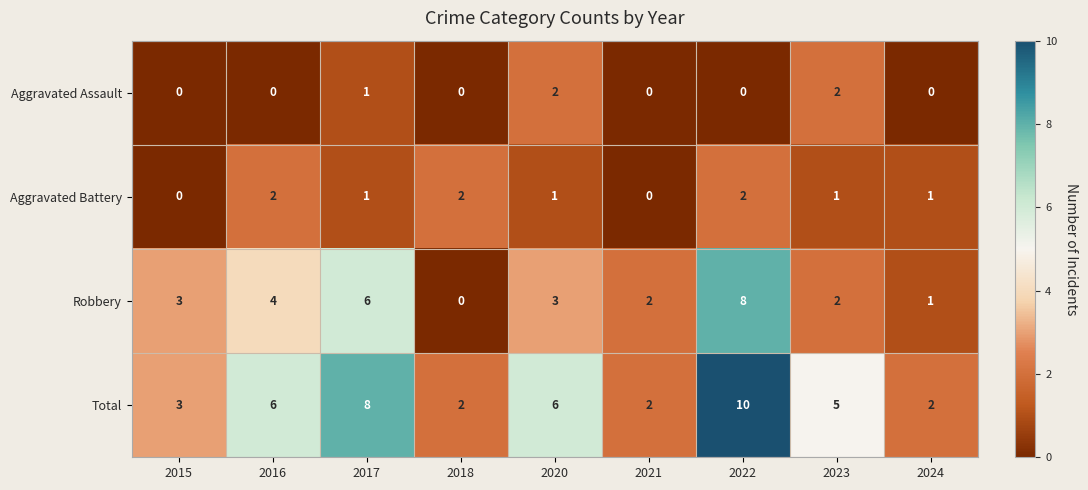

The value of Total at 2015 is 3. True or false?

True